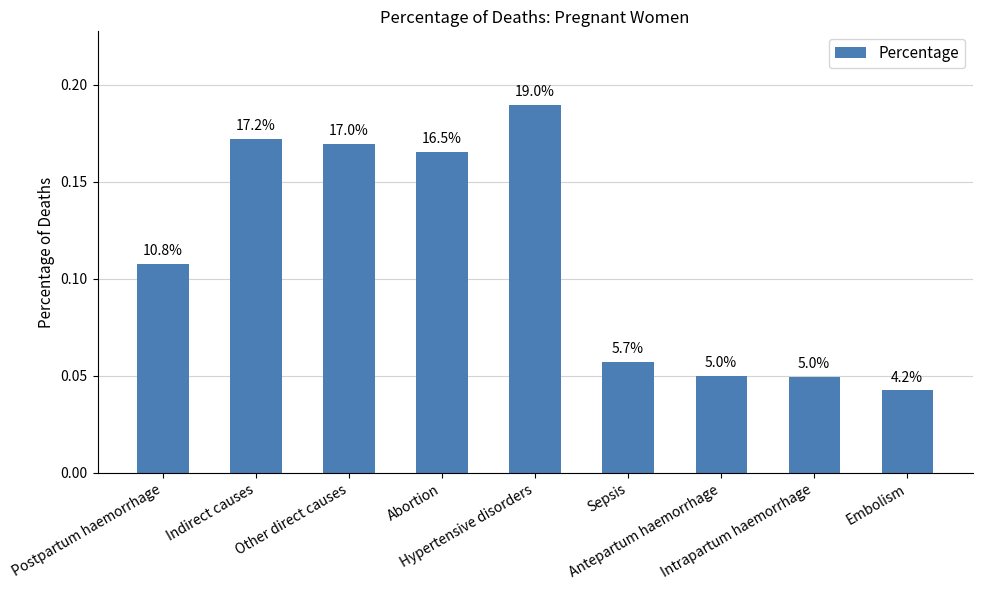

Reading left to right, list all the values displayed in this chart.

0.1	0.2	0.2	0.2	0.2	0.1	0.1	0.0	0.0